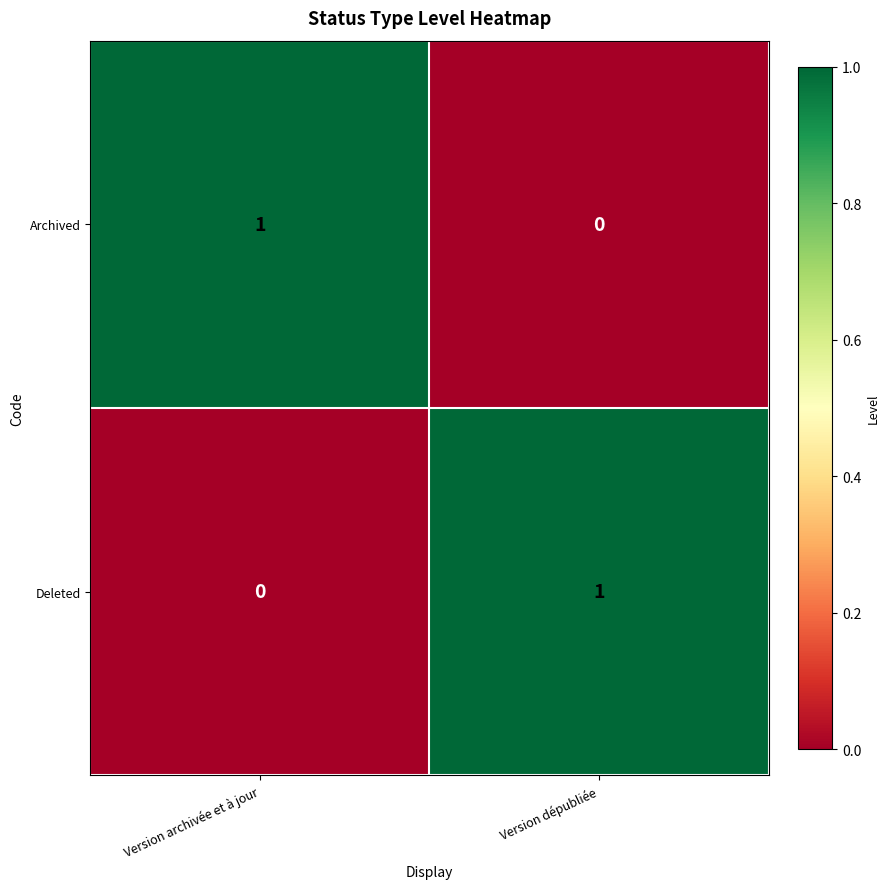

At which label does Deleted reach its peak?

Version dépubliée